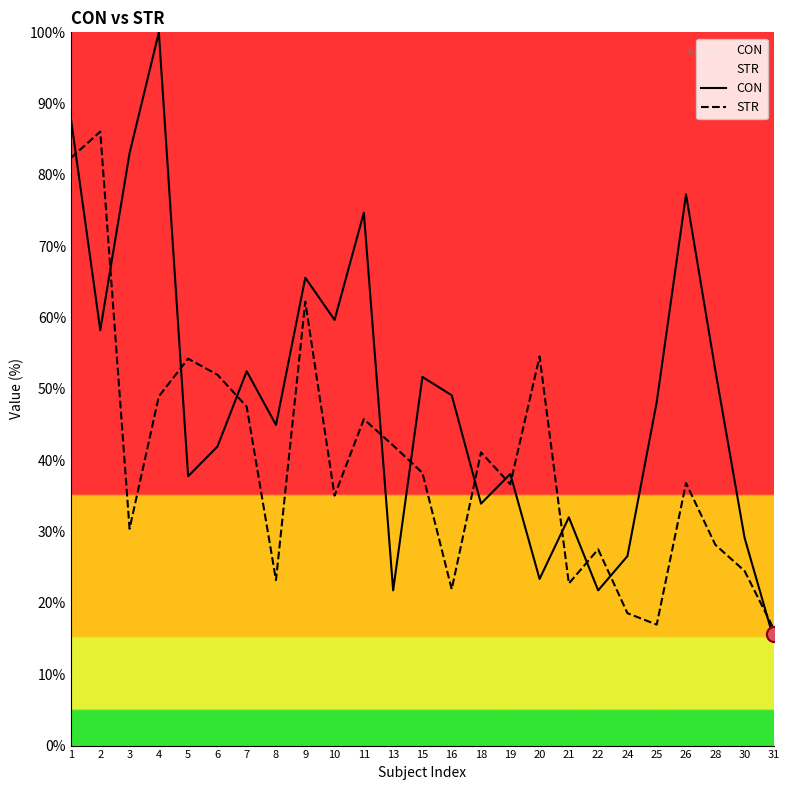

What is the total value across all series at 13?

63.8